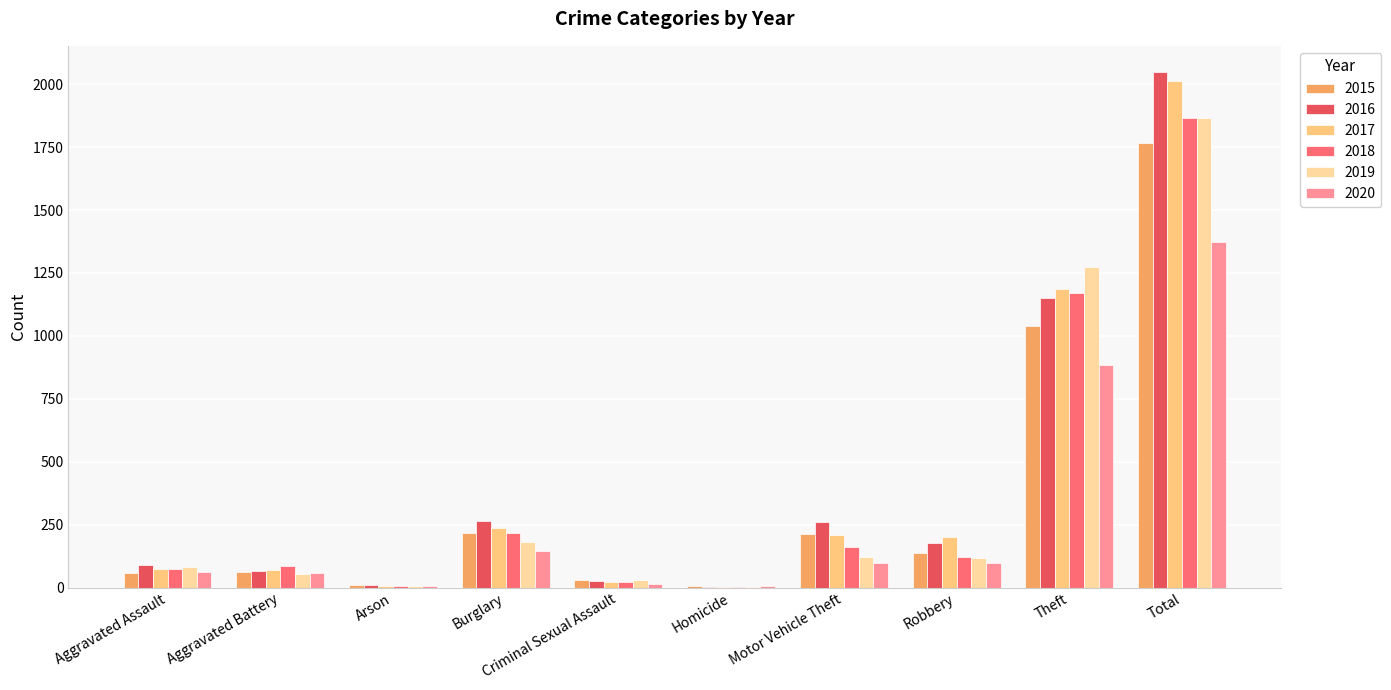

At which category does the chart reach its minimum across all series?

Homicide